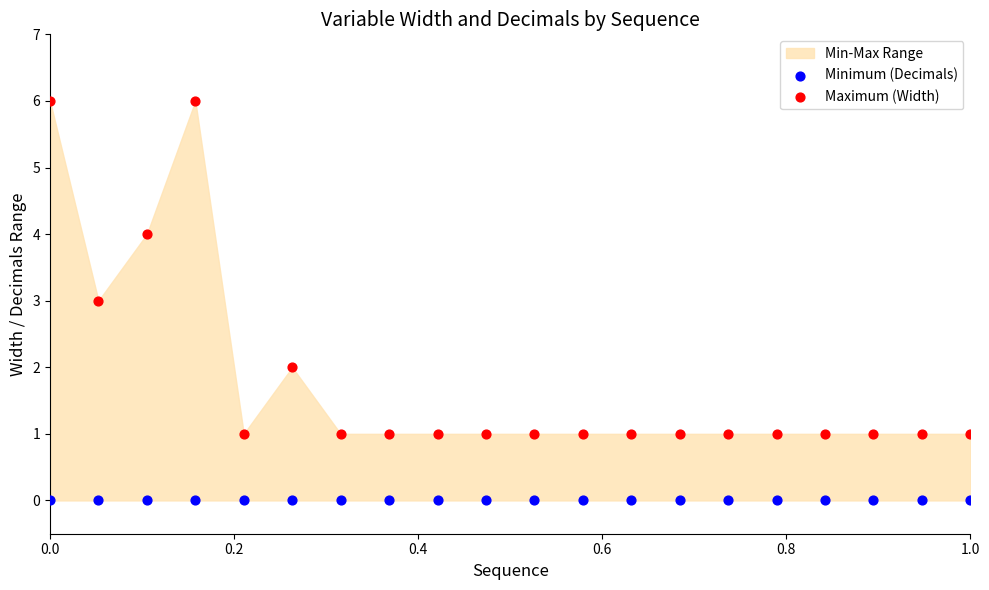

Which series contains the highest Y value?

Maximum (Width)